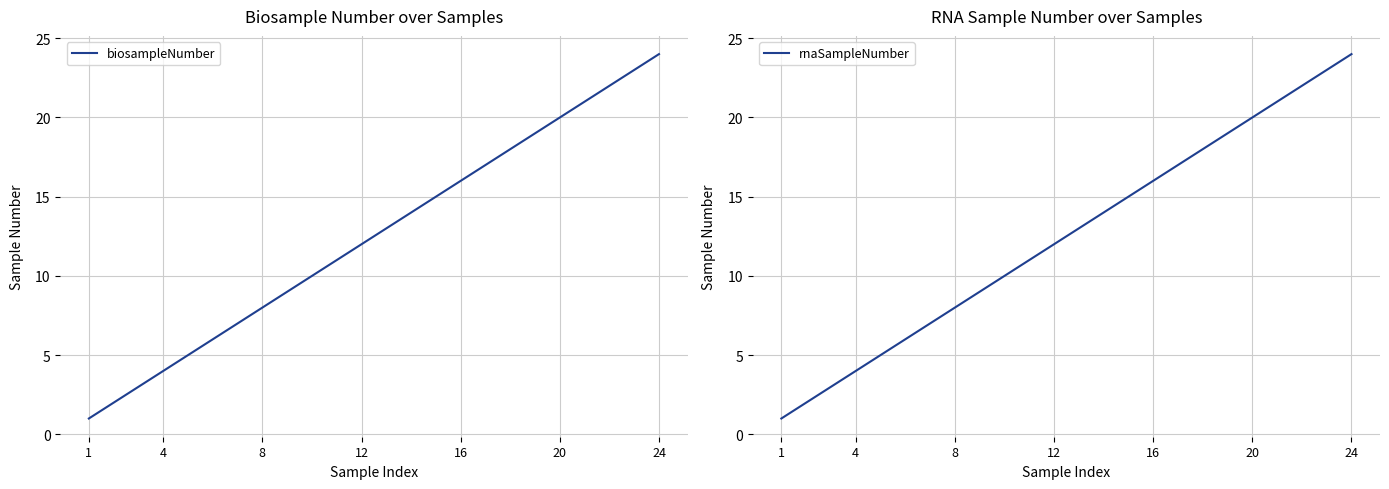

What is the maximum value for biosampleNumber?

24